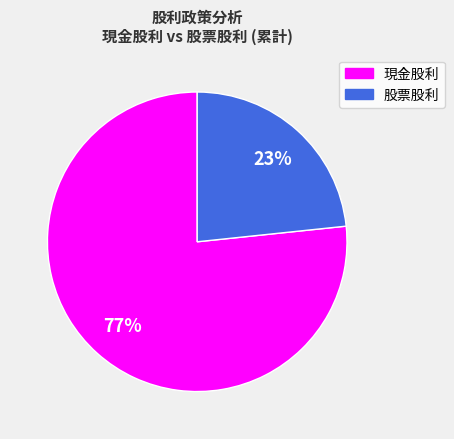

The 股票股利 slice represents 18% of the pie. True or false?

False